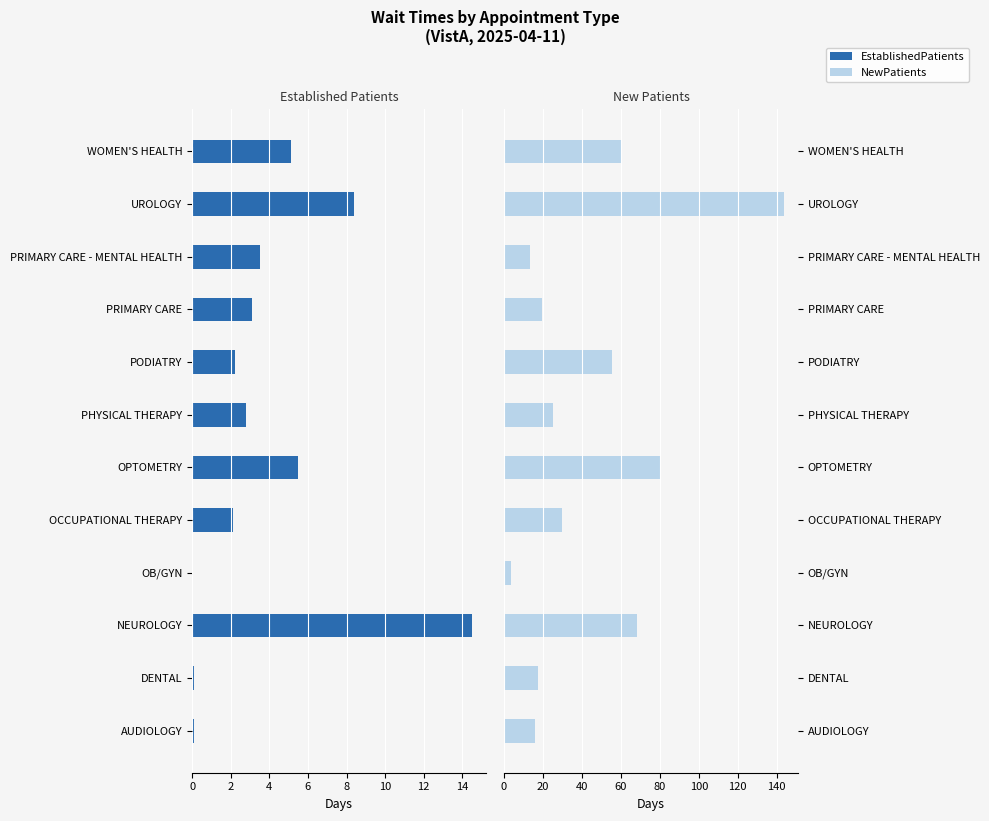

True or false: EstablishedPatients has a value of -7.0 at WOMEN'S HEALTH.

False